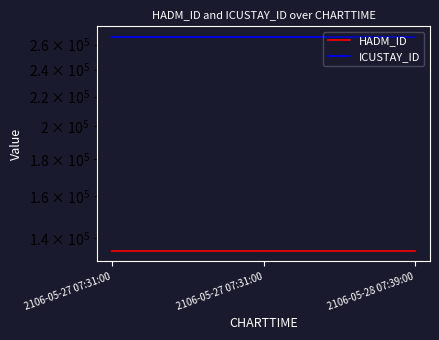

Which category has the lowest value in the HADM_ID series?

2106-05-27 07:31:00